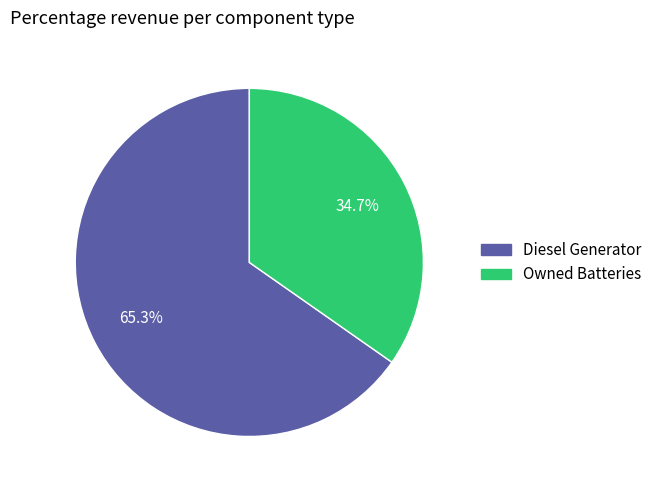

Does any single category account for the majority?

Yes